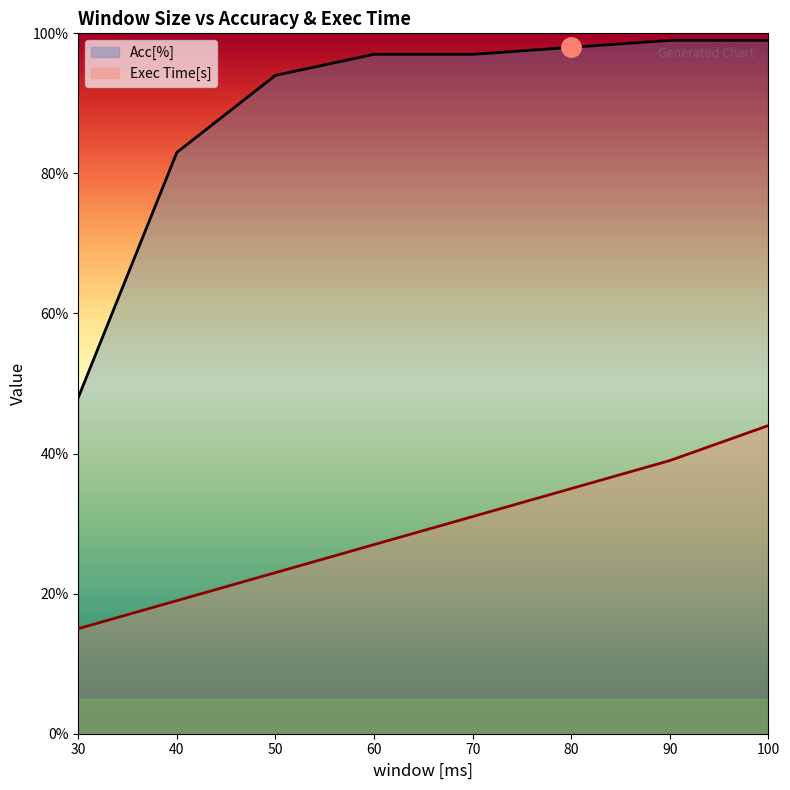

What is the approximate value of Exec Time[s] at 80, to the nearest 5?

35